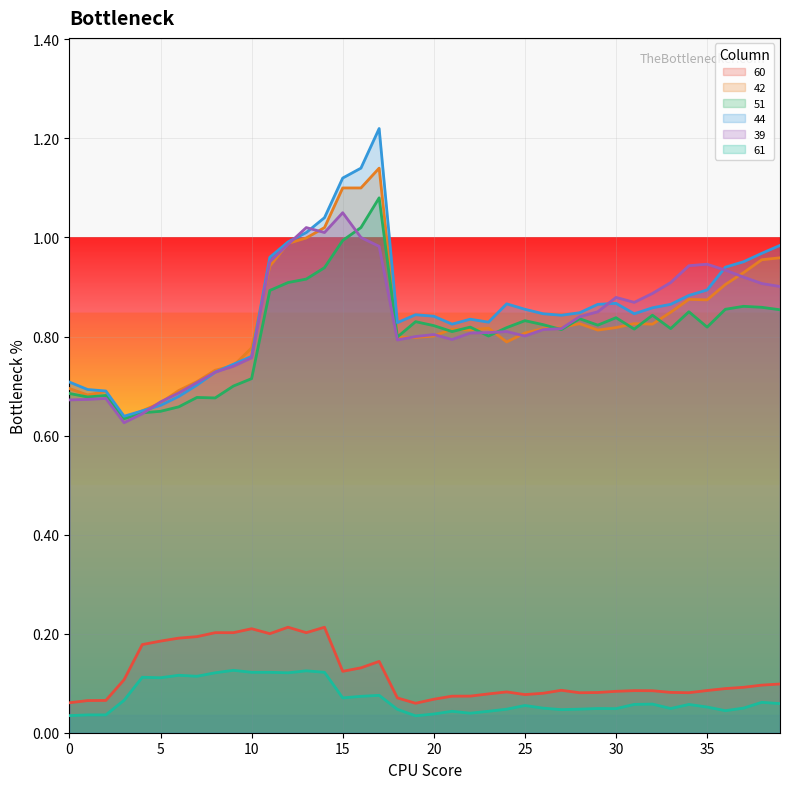

List the series in order of their peak value, lowest first.

61, 60, 39, 51, 42, 44